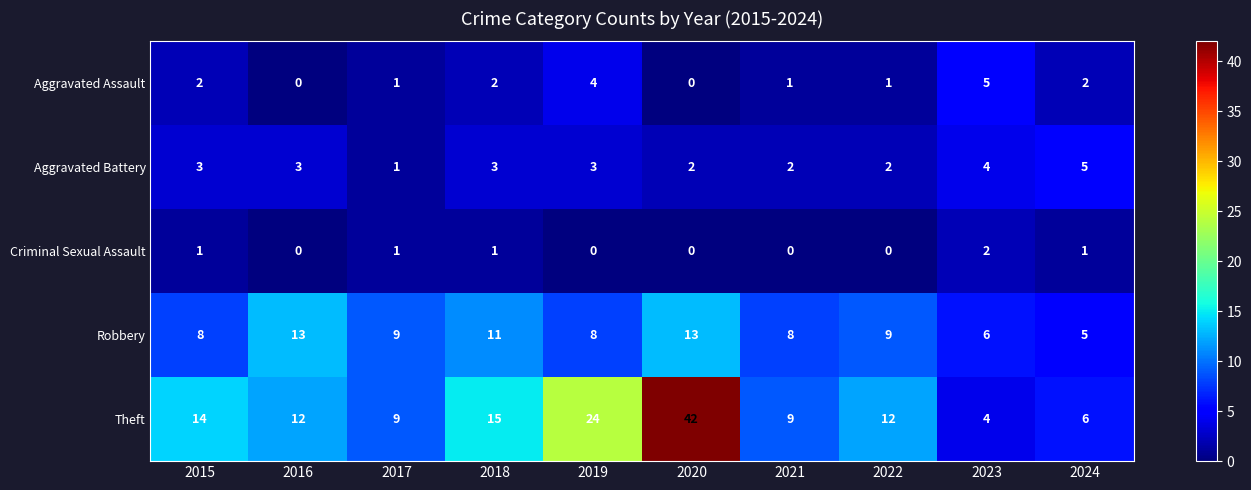

What is the sum of all Aggravated Battery values?

28